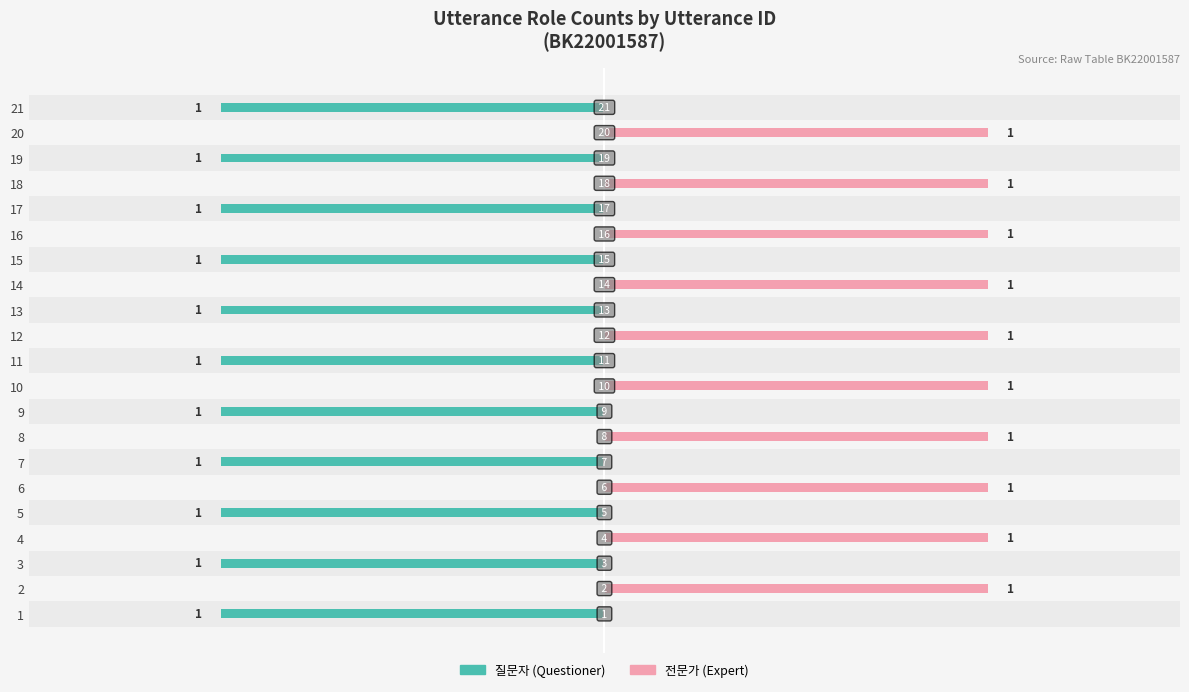

What is the difference between the maximum and minimum values in the 전문가 series?

1